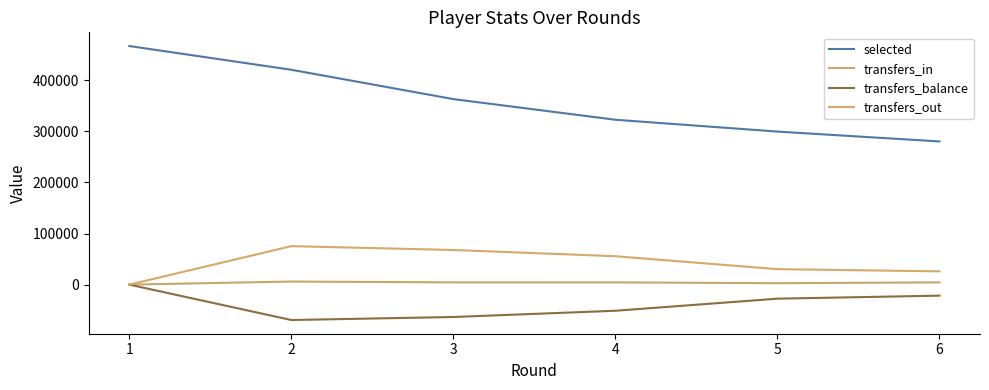

How many interior local valleys does the transfers_balance series have?

1